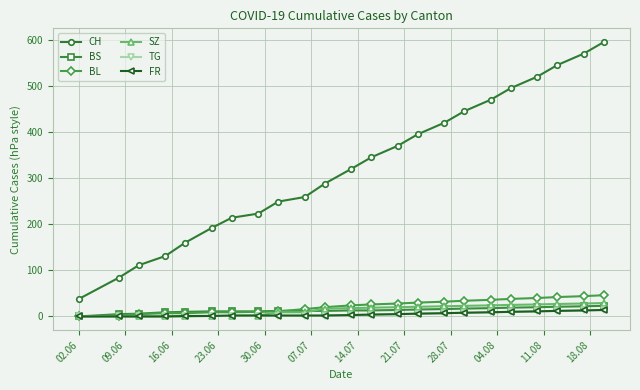

Which series has the largest total across all categories?

CH